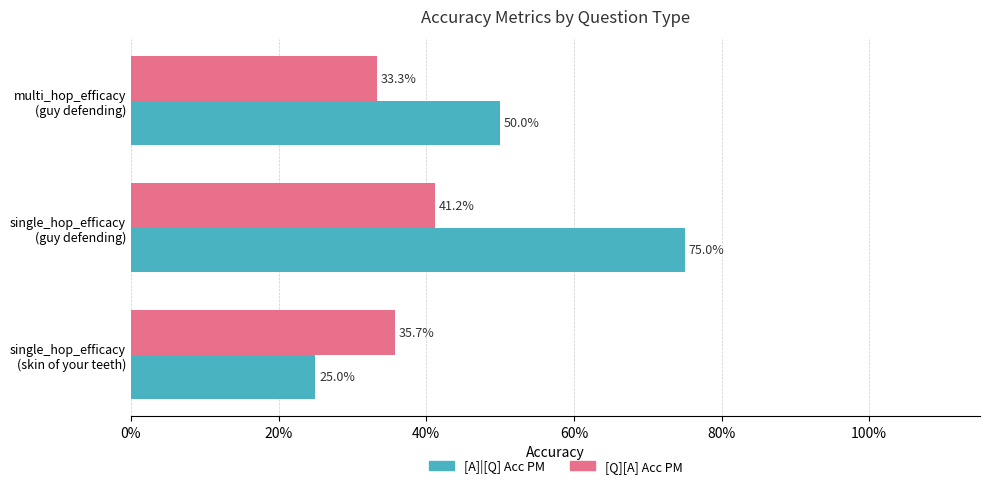

What are all the series names shown in the legend?

[A]|[Q] Acc PM, [Q][A] Acc PM